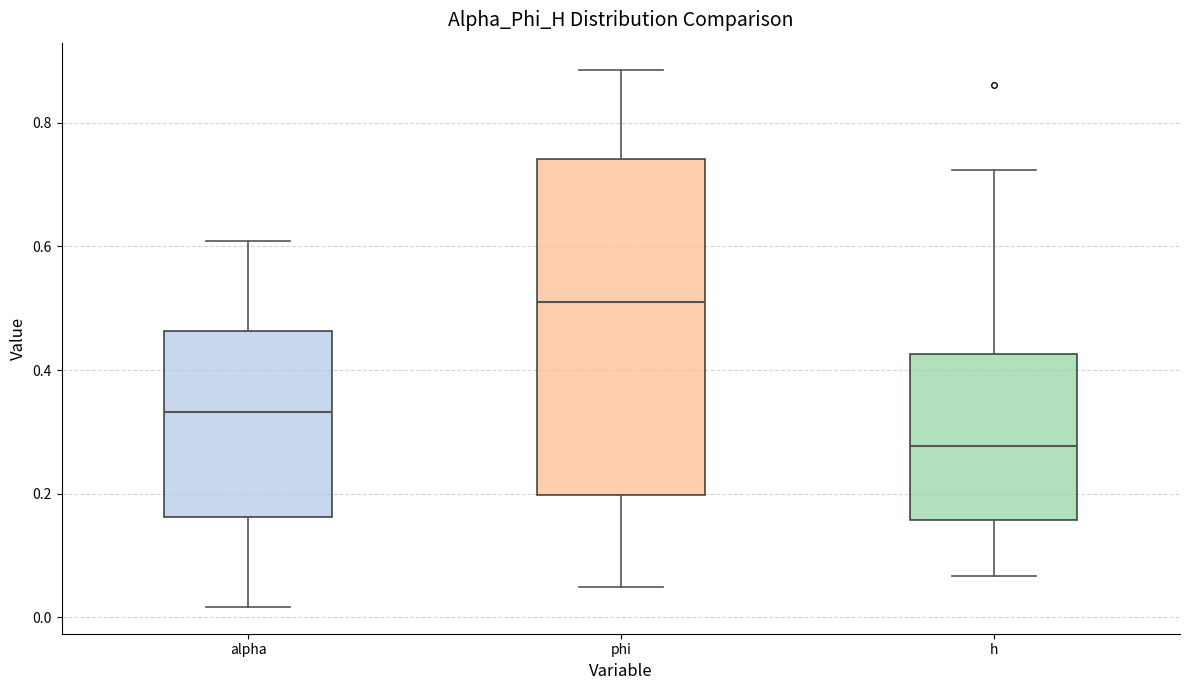

Which box's median line is the highest?

phi